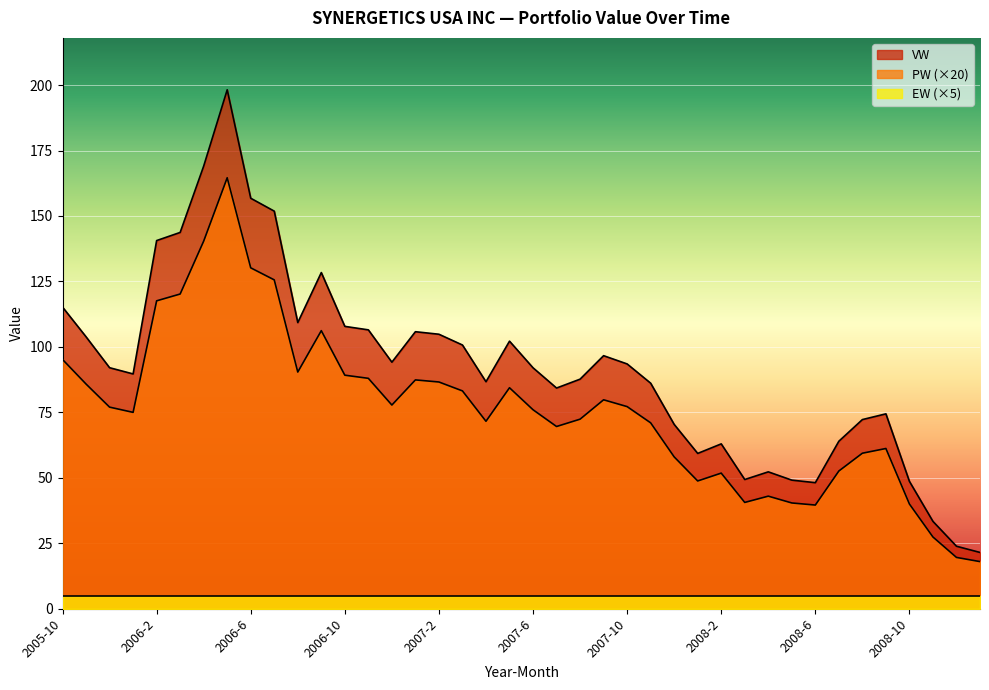

True or false: PW and VW cross at least once.

False